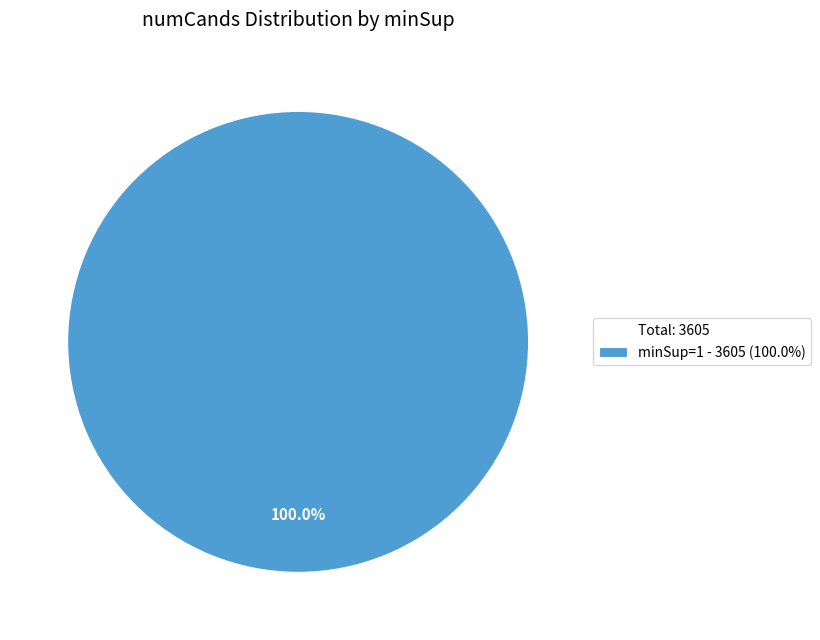

Does any single category account for the majority?

Yes